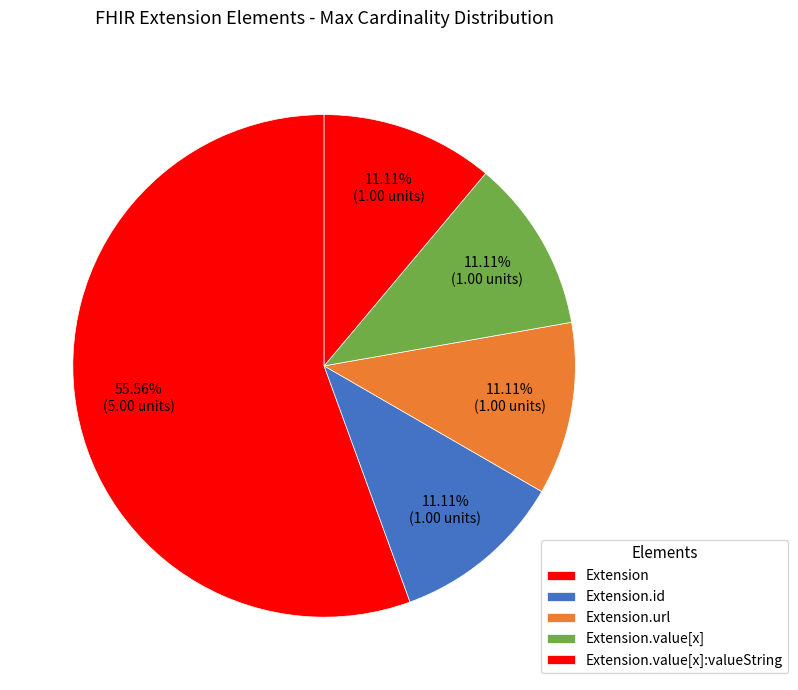

Count the number of slices in the pie.

5